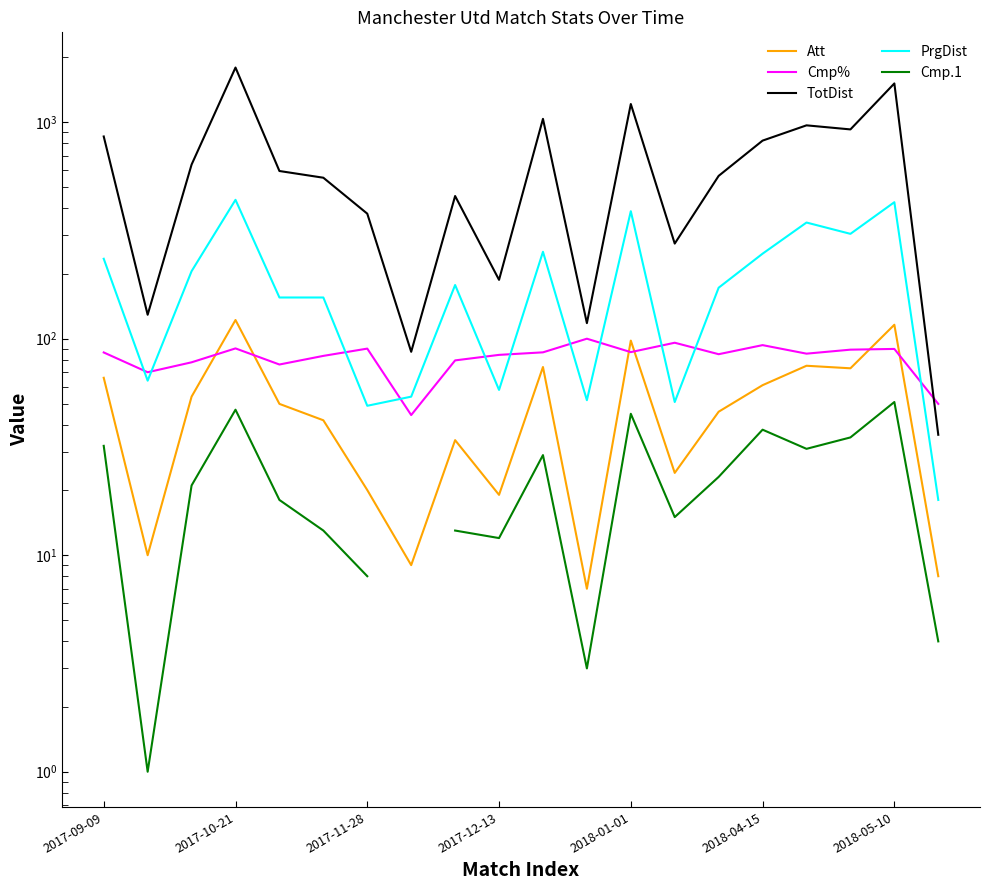

What is the value of the Cmp.1 point at the 10th from the left?

12.0